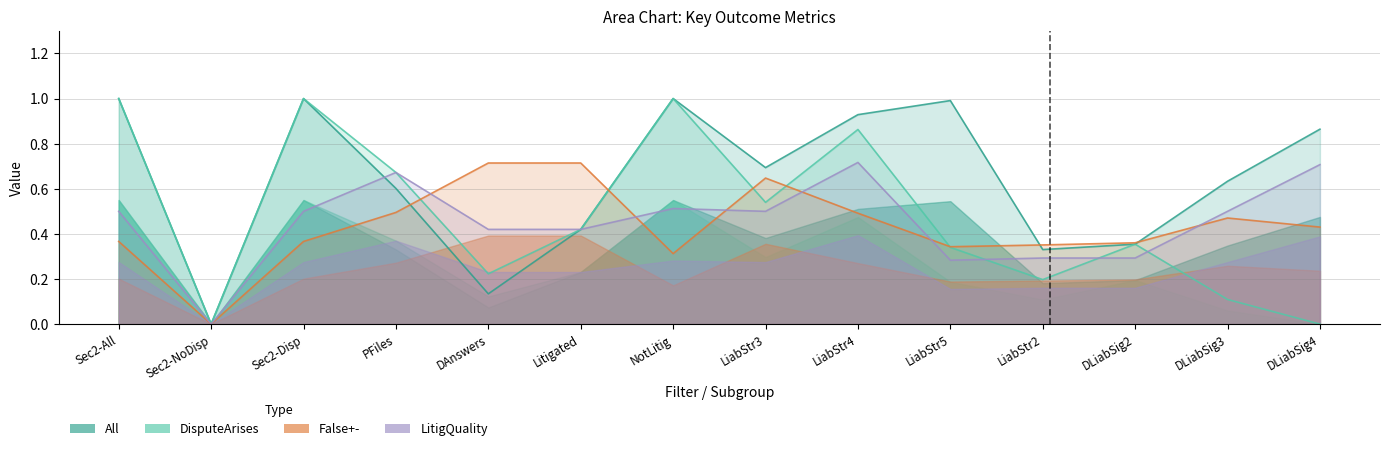

What is the difference between the second highest and minimum values in the All series?

1.0